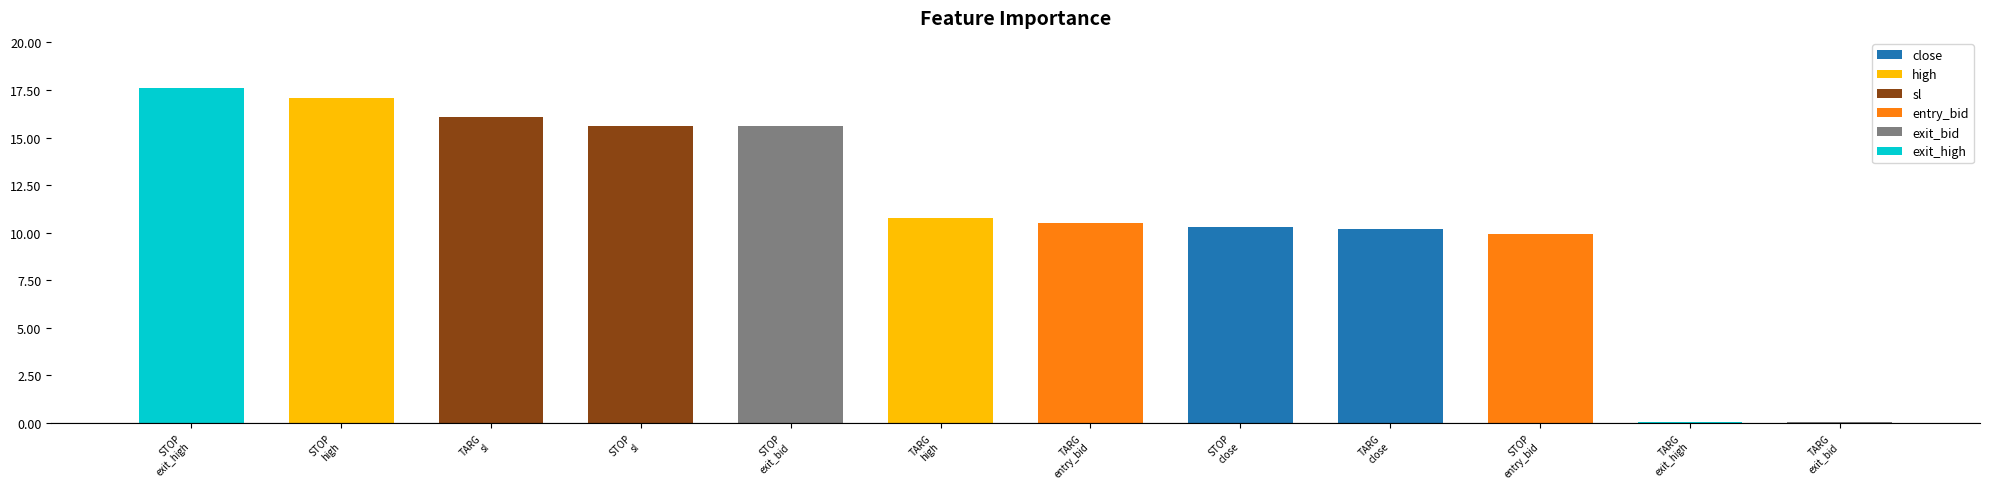

What is the greatest value displayed?

17.6